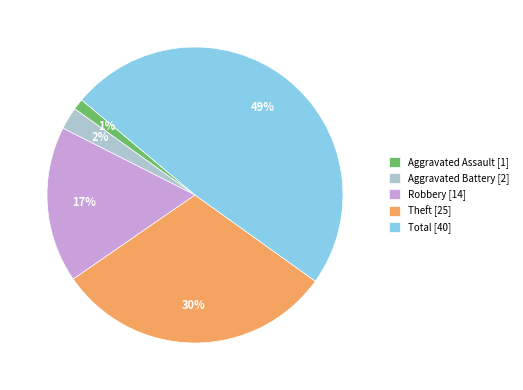

To the nearest percent, what is the difference between the largest and smallest slice percentages?

48%